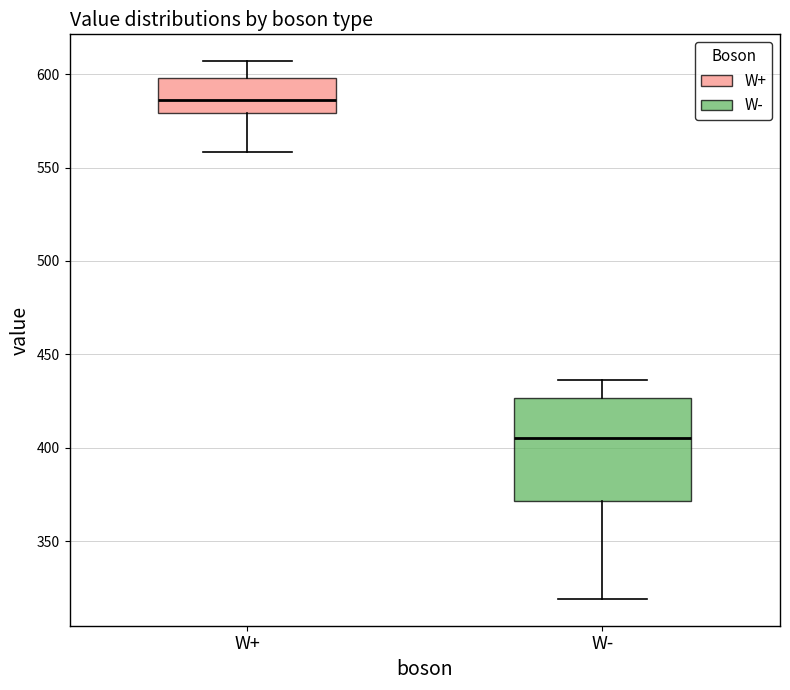

Reading left to right, read every box against the y-axis: the position of its median line, the range the box covers, and the ends of its whiskers. The values are not printed on the chart, so give them approximately, as read against the axis.

W+: median 585, box 580 to 600, whiskers 560 to 605
W-: median 405, box 370 to 425, whiskers 320 to 435